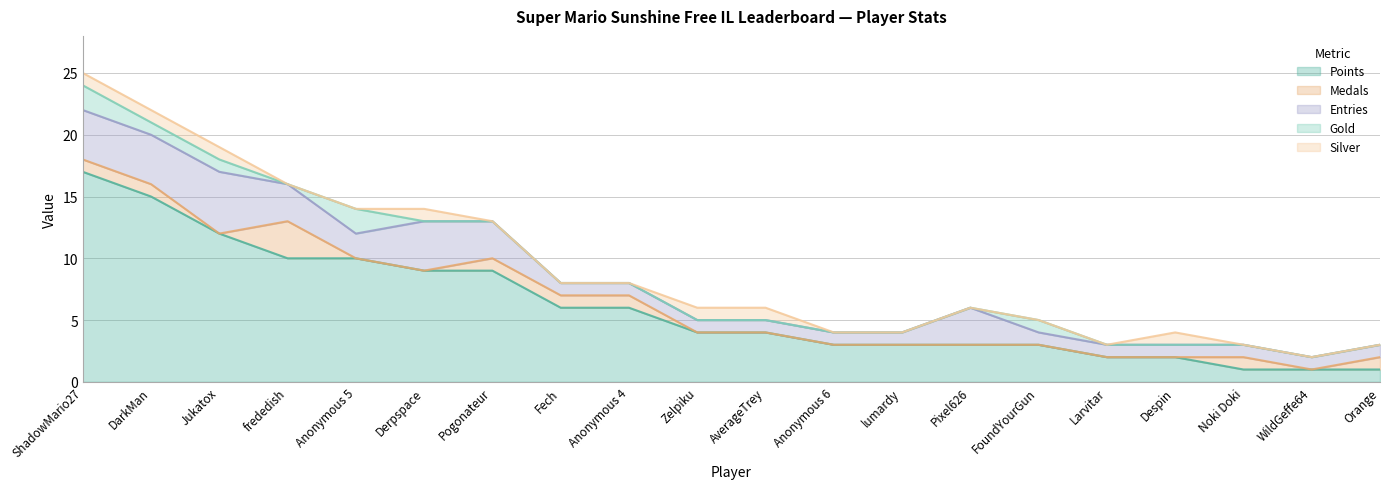

Is it true that Silver equals 0 at Fech?

True